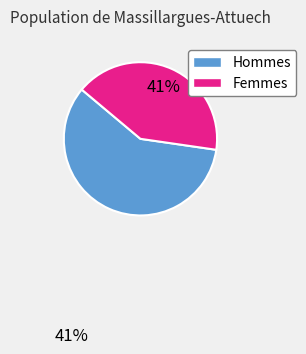

To the nearest percent, what is the difference between the largest and smallest slice percentages?

18%